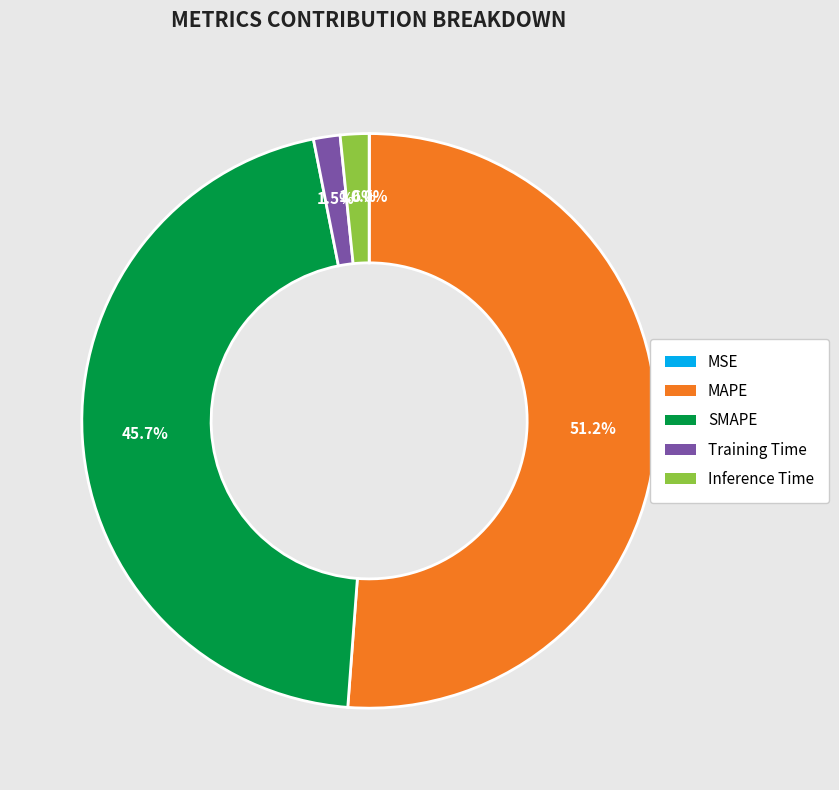

How much of the chart is everything except MAPE?

48.8%